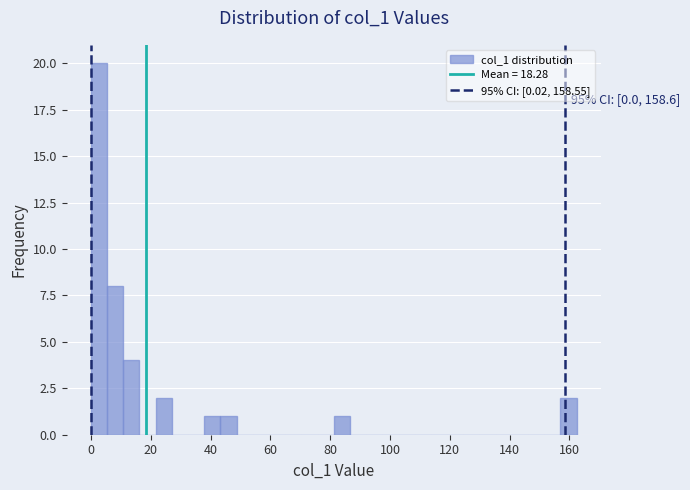

Around what value on the x-axis is the tallest bar? Give the approximate position of its centre, as read against the axis.

2